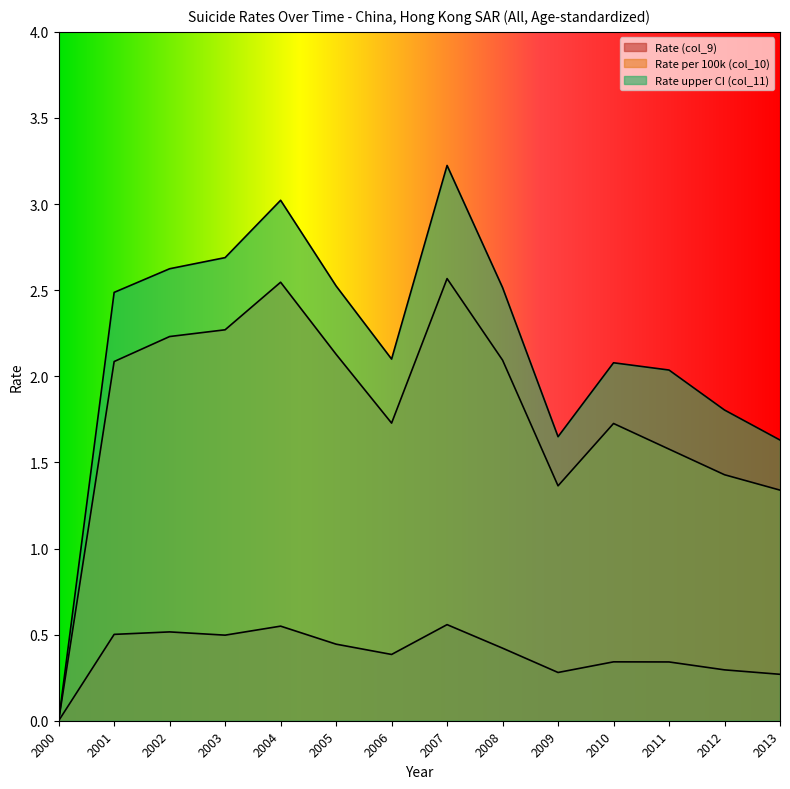

At how many categories does at least one series exceed 2?

10